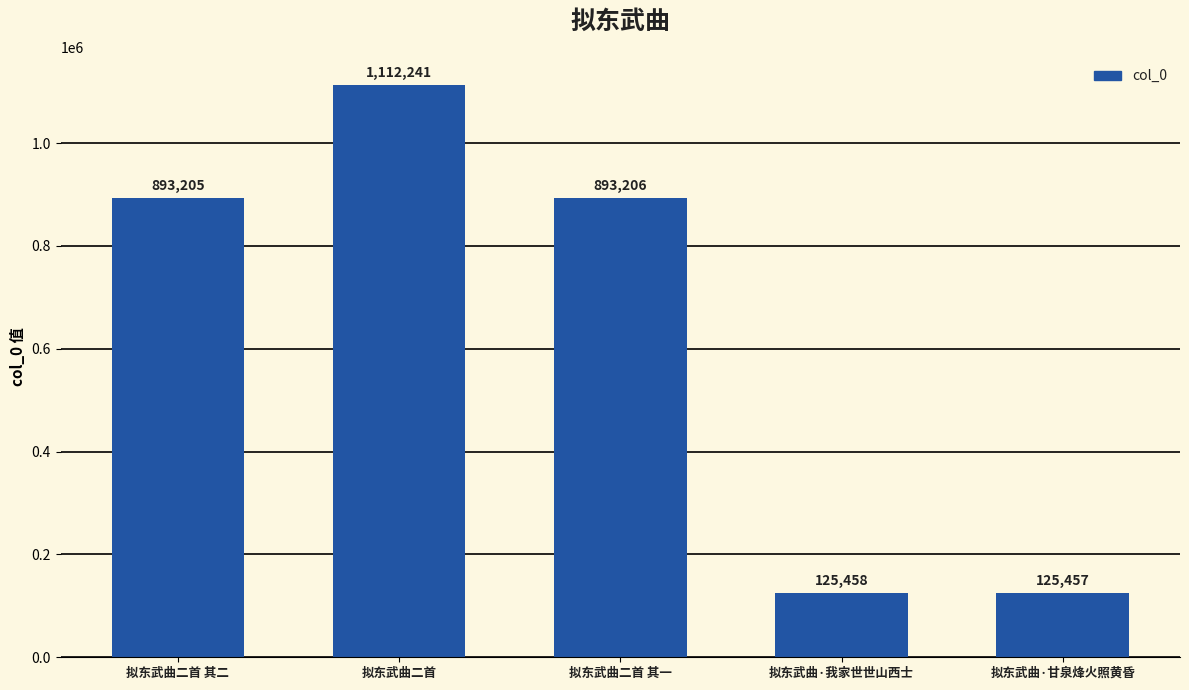

Reading left to right, extract all data points from this chart.

893205	1112241	893206	125458	125457